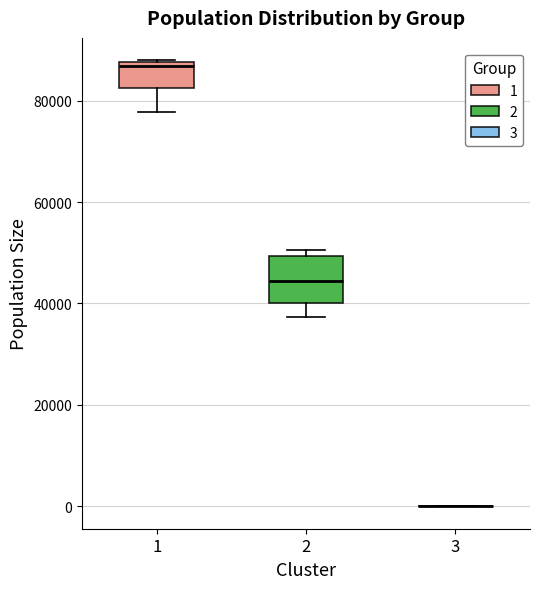

Reading left to right, read every box against the y-axis: the position of its median line, the range the box covers, and the ends of its whiskers. The values are not printed on the chart, so give them approximately, as read against the axis.

1: median 86000, box 82000 to 88000, whiskers 78000 to 88000
2: median 44000, box 40000 to 50000, whiskers 38000 to 50000 (just above the box's upper edge)
3: box collapsed to a line at 0, whiskers 0 to 0